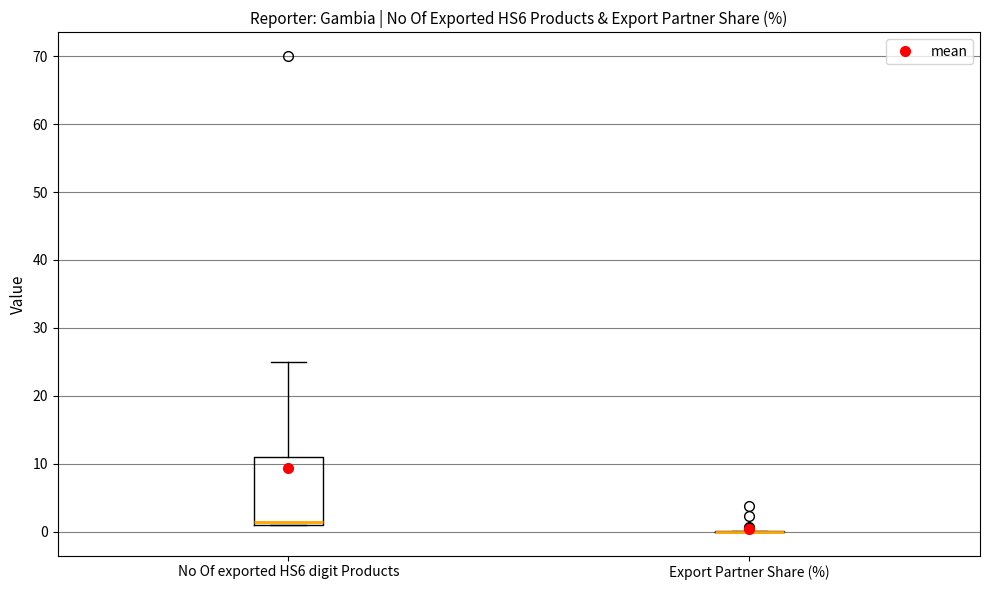

Reading left to right, read every box against the y-axis: the position of its median line, the range the box covers, and the ends of its whiskers. The values are not printed on the chart, so give them approximately, as read against the axis.

No Of exported HS6 digit Products: median 2, box 1 to 11, whiskers 1 to 25
Export Partner Share (%): box collapsed to a line at 0, whiskers 0 to 0